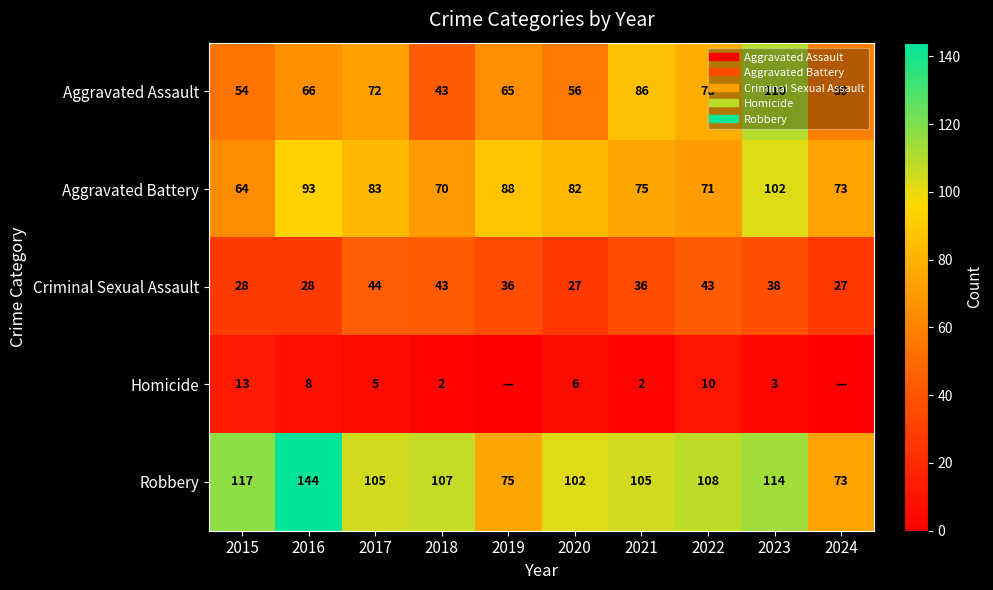

At 2023, list the series in order from smallest to largest.

Homicide, Criminal Sexual Assault, Aggravated Battery, Aggravated Assault, Robbery